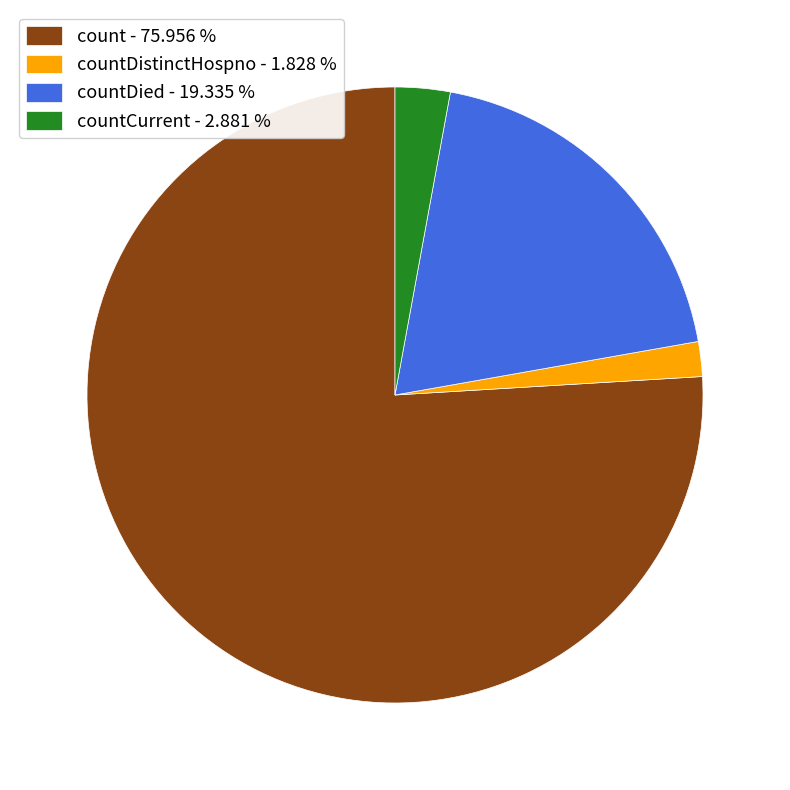

Which has a higher value, count - 75.956 % or countDied - 19.335 %?

count - 75.956 %